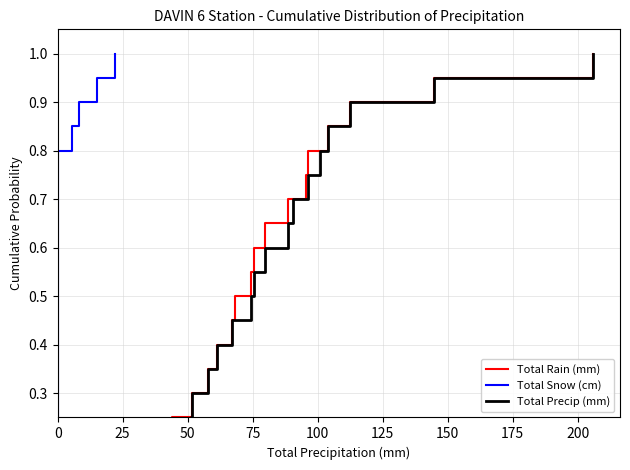

What is the highest value of the Total Snow (cm) series?

1.0